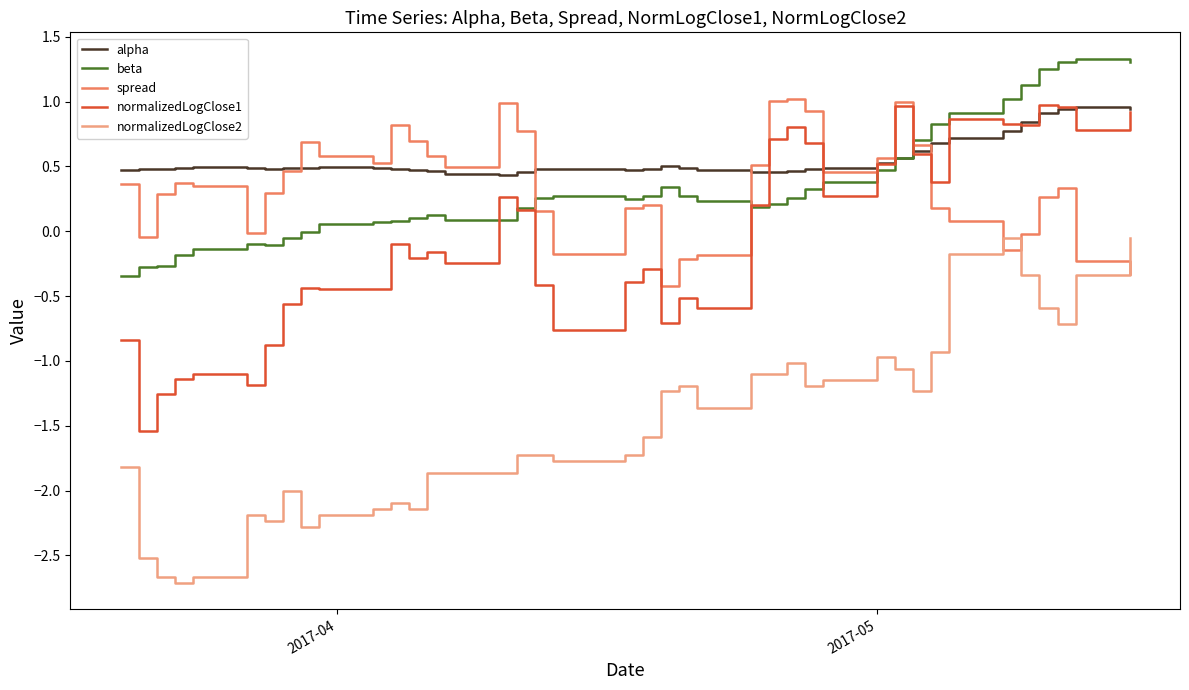

True or false: normalizedLogClose2 and beta intersect in this chart.

False